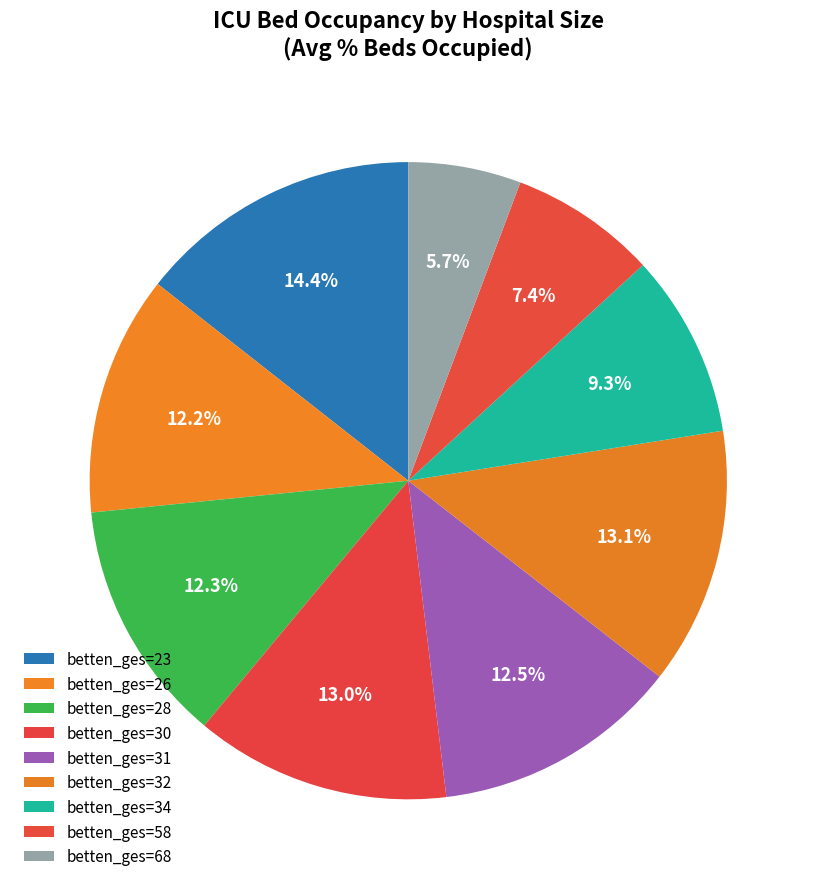

Count the number of slices in the pie.

9